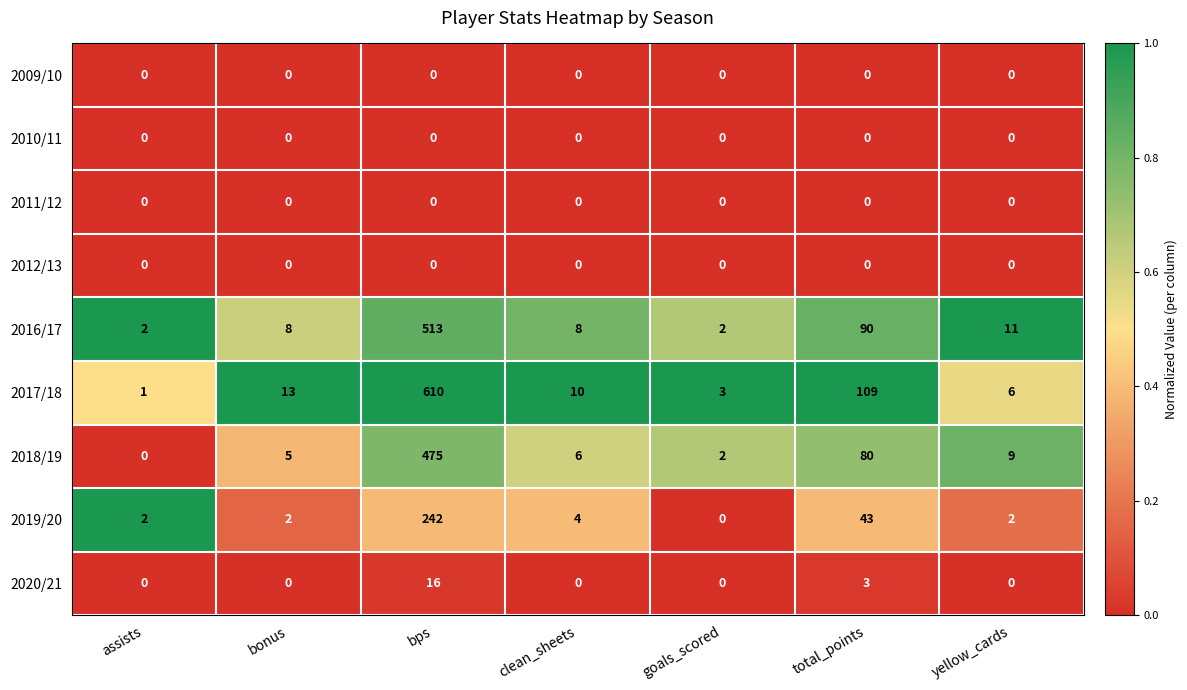

What is the maximum value for 2016/17?

513